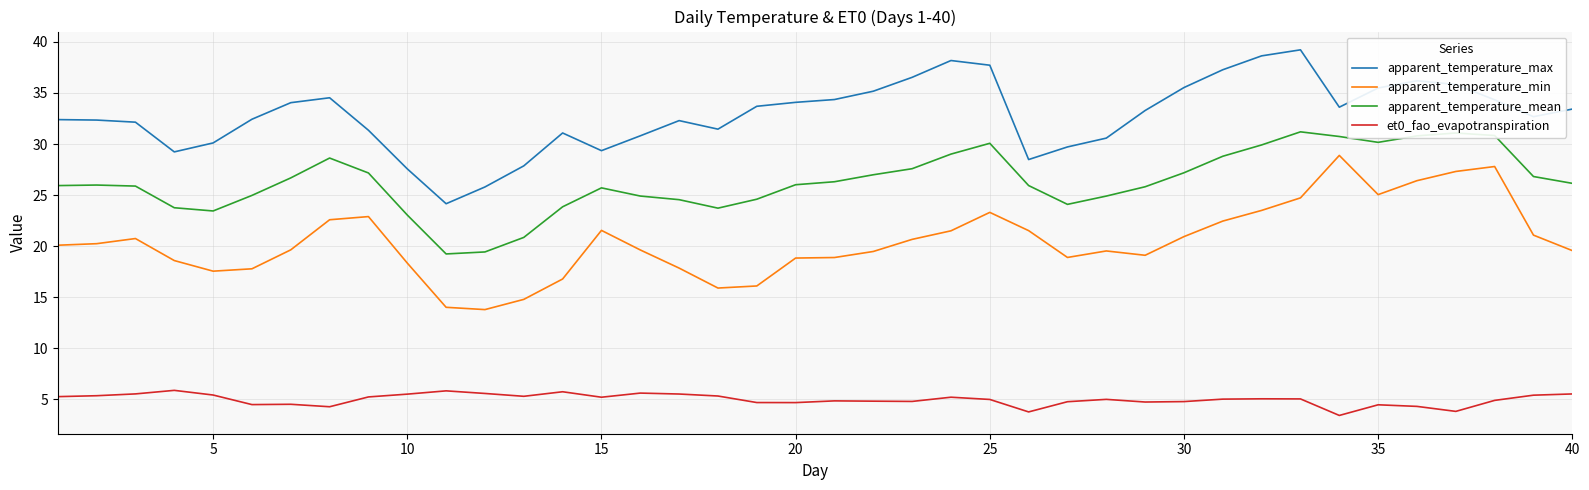

What is the difference between the maximum and minimum values in the apparent_temperature_max series?

15.1